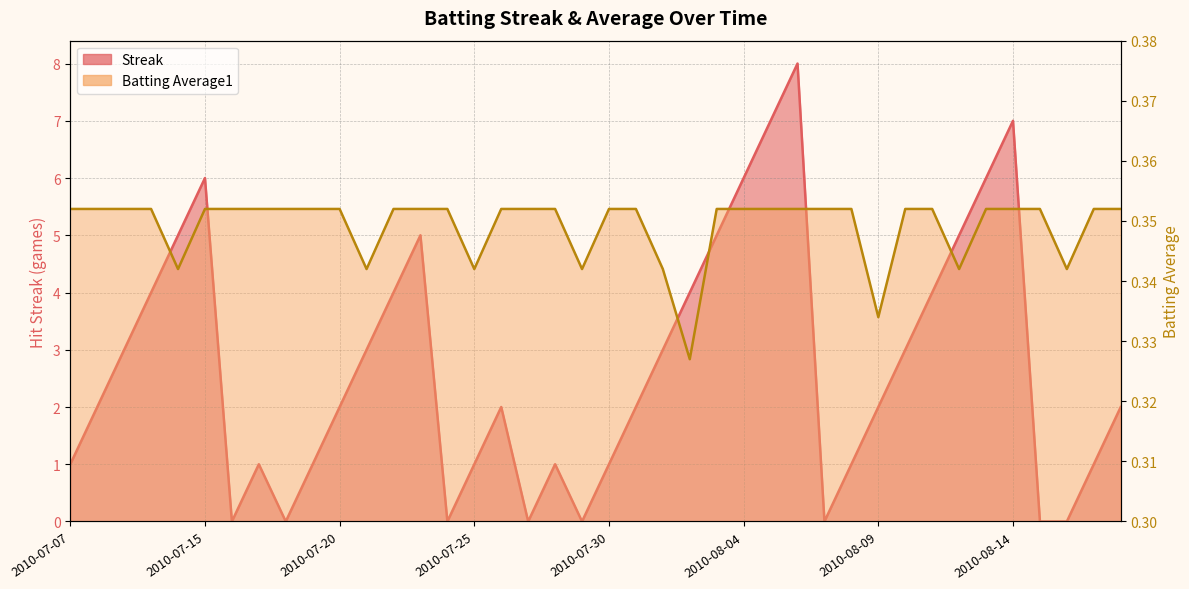

Where is the first local minimum for Batting Average1?

2010-07-11